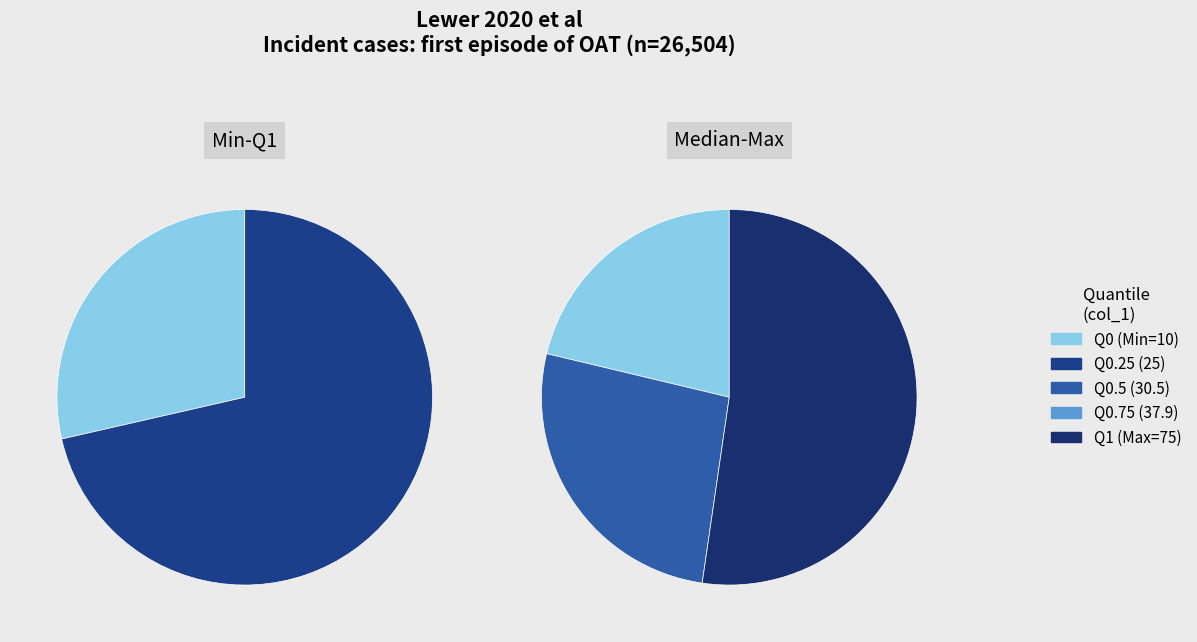

How many slices are in this pie chart?

5